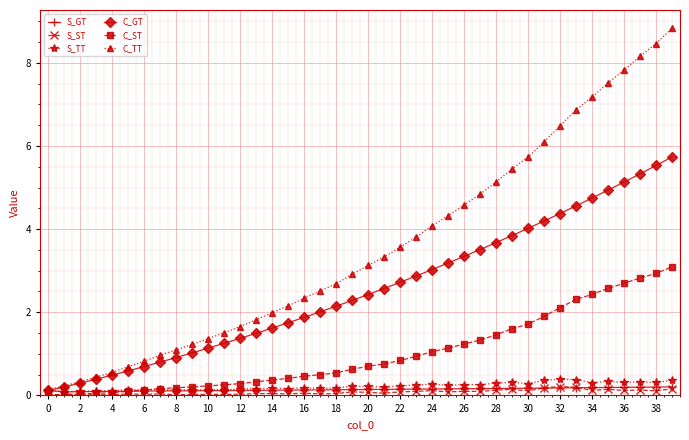

What is the value of the C_ST point at the 9th from the left?

0.2